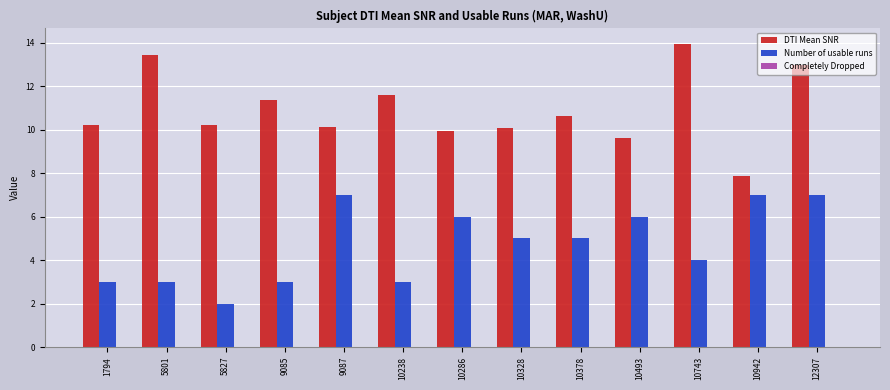

List the series in order of their overall mean, highest first.

DTI Mean SNR, Number of usable runs